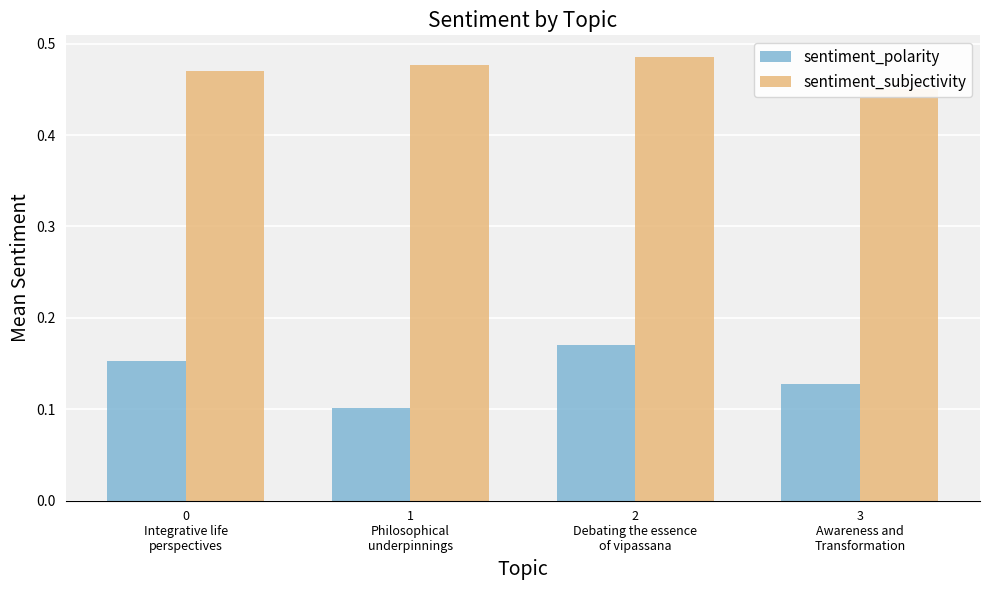

Is the value of sentiment_subjectivity at 0
Integrative life
perspectives greater than the value of sentiment_polarity at 3
Awareness and
Transformation?

Yes